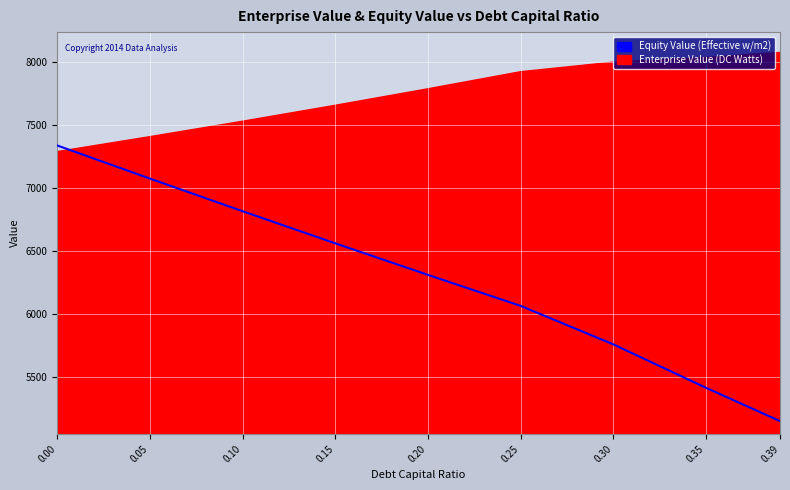

Count the number of values greater than 6310.

5